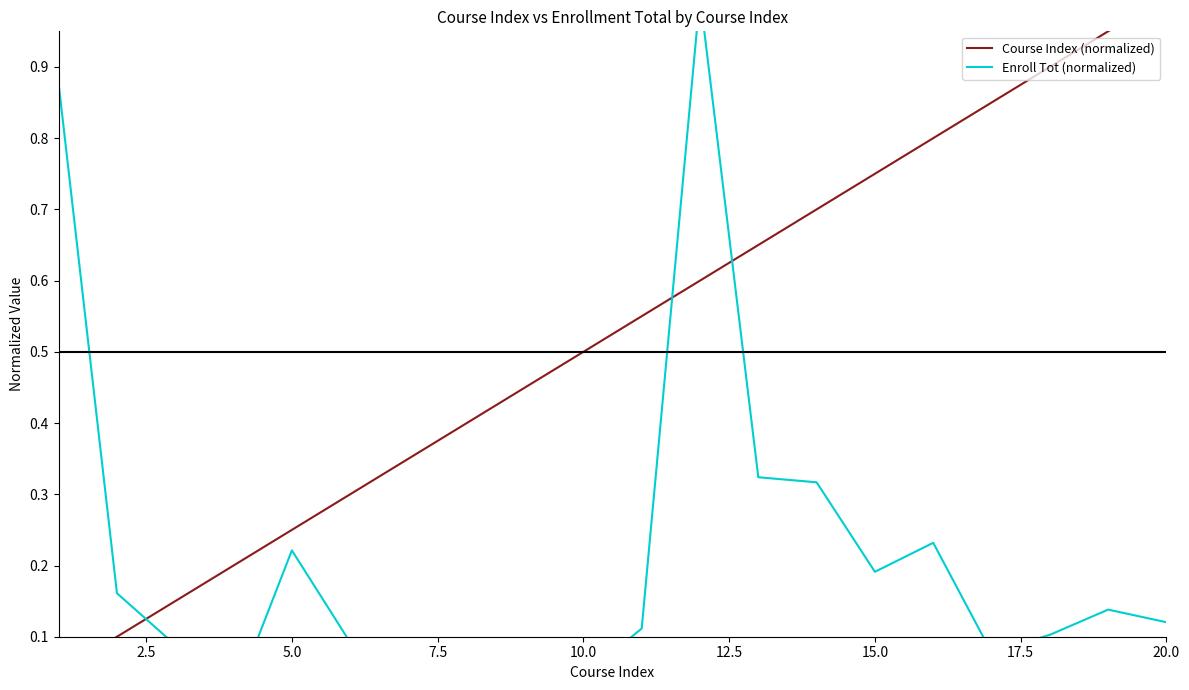

Reading right to left, list all the values displayed in this chart.

Course Index (normalized): 1.0	0.9	0.9	0.8	0.8	0.8	0.7	0.7	0.6	0.6	0.5	0.5	0.4	0.3	0.3	0.2	0.2	0.1	0.1	0.1
Enroll Tot (normalized): 0.1	0.1	0.1	0.1	0.2	0.2	0.3	0.3	1.0	0.1	0.0	0.1	0.1	0.1	0.1	0.2	0.0	0.1	0.2	0.9